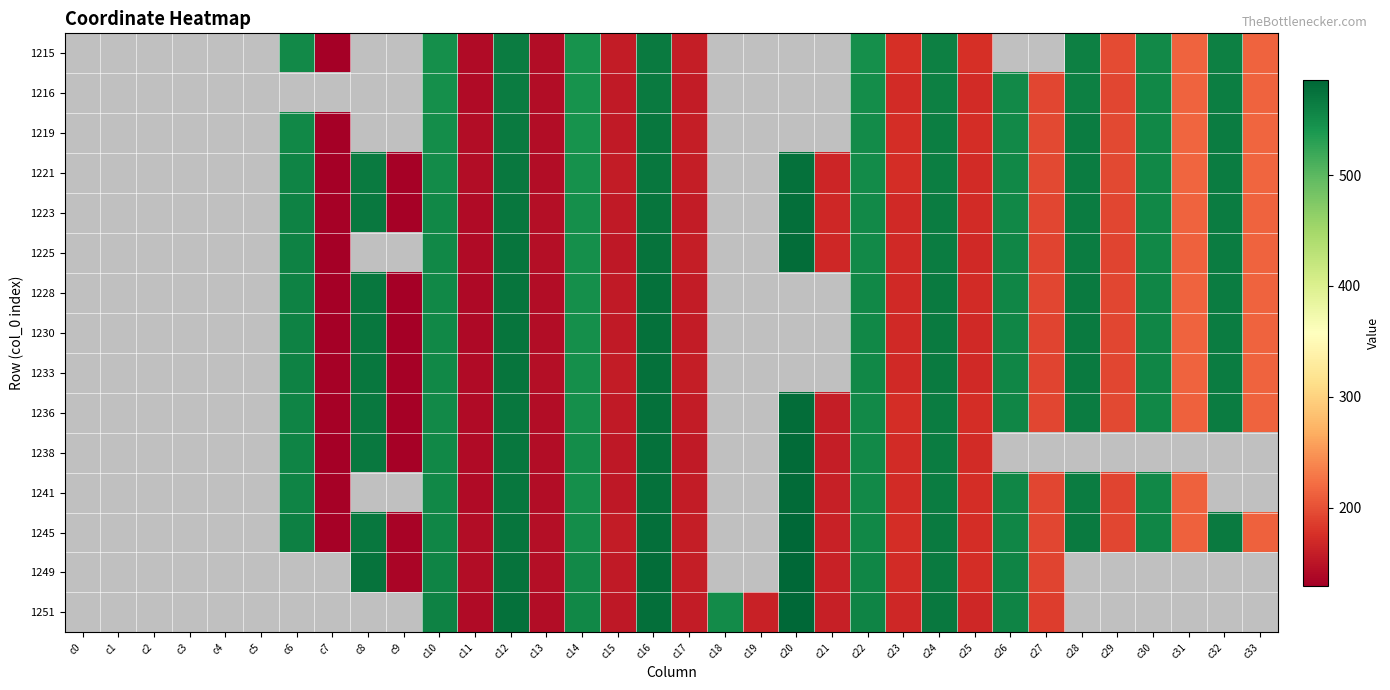

Which label corresponds to the largest value in the chart?

c20